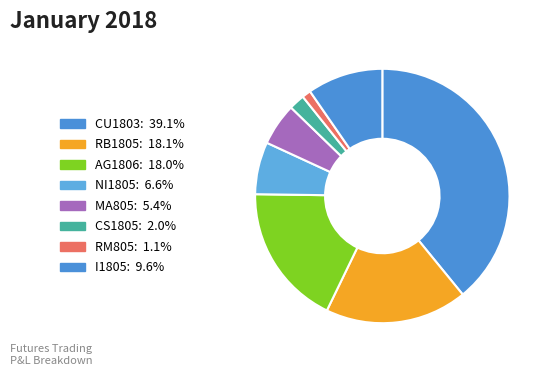

How many slices are in this pie chart?

8